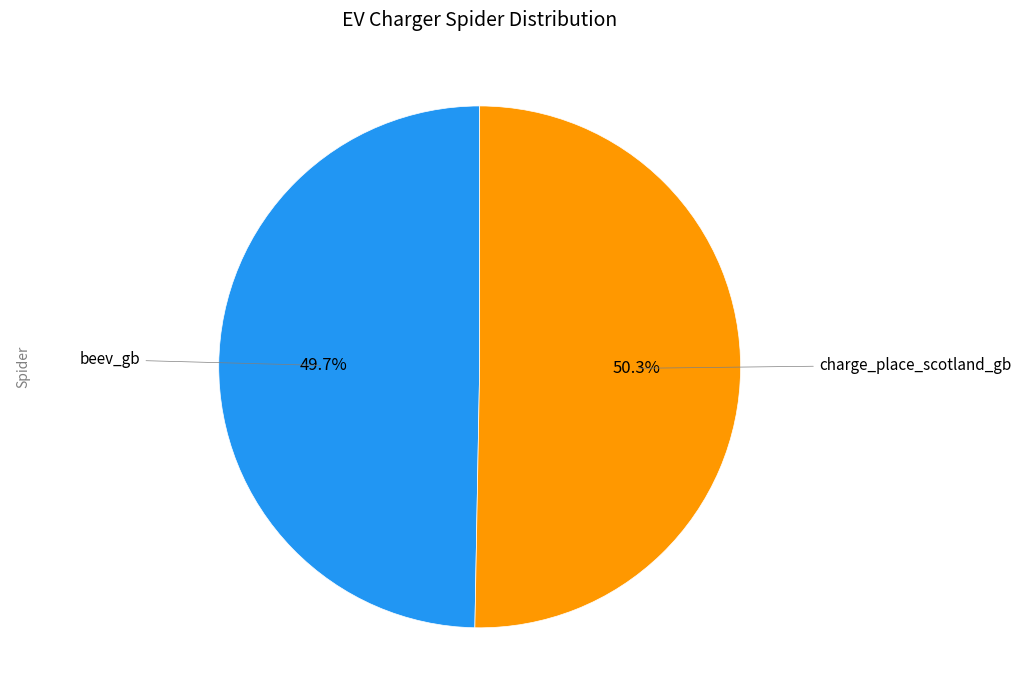

Is there any slice that represents more than half of the pie?

Yes